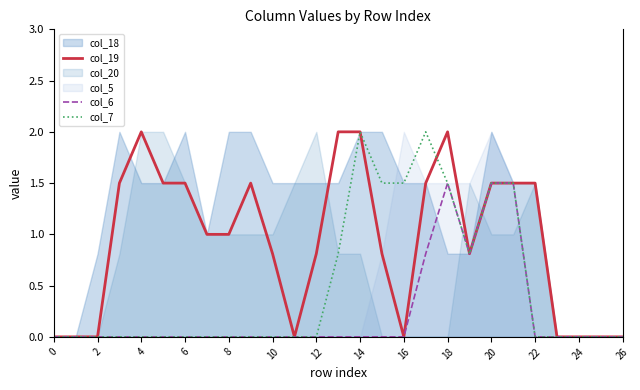

Is it true that col_6 equals 0.0 at 14?

True